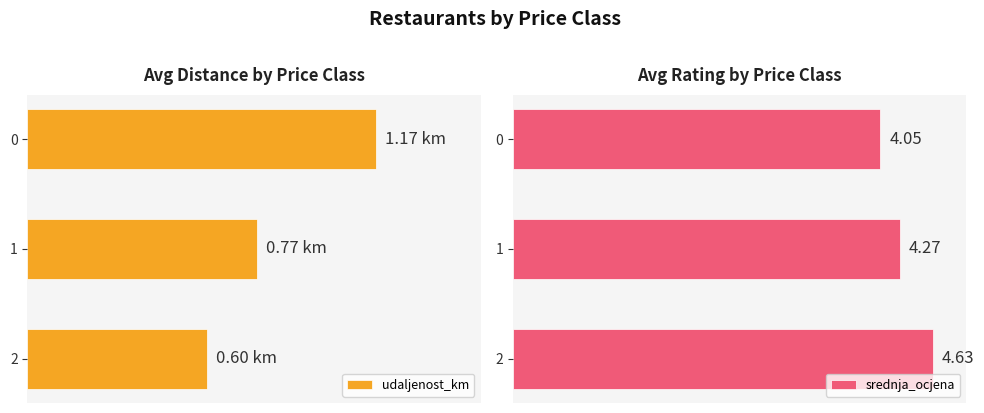

Rank the categories by srednja_ocjena value from highest to lowest.

2, 1, 0